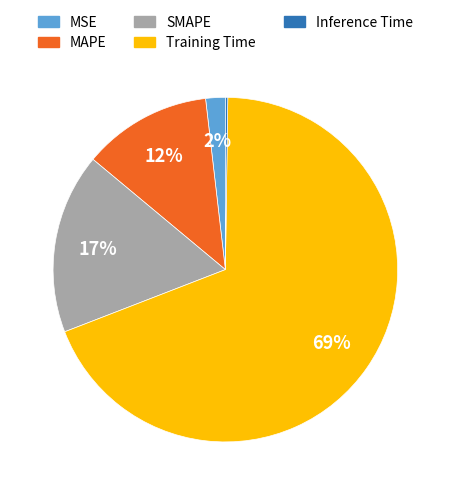

Which has a higher value, Training Time or MAPE?

Training Time